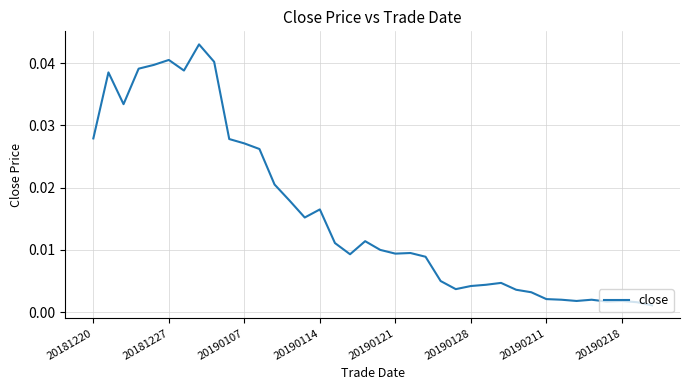

Does the chart display data point markers on the line(s)?

No